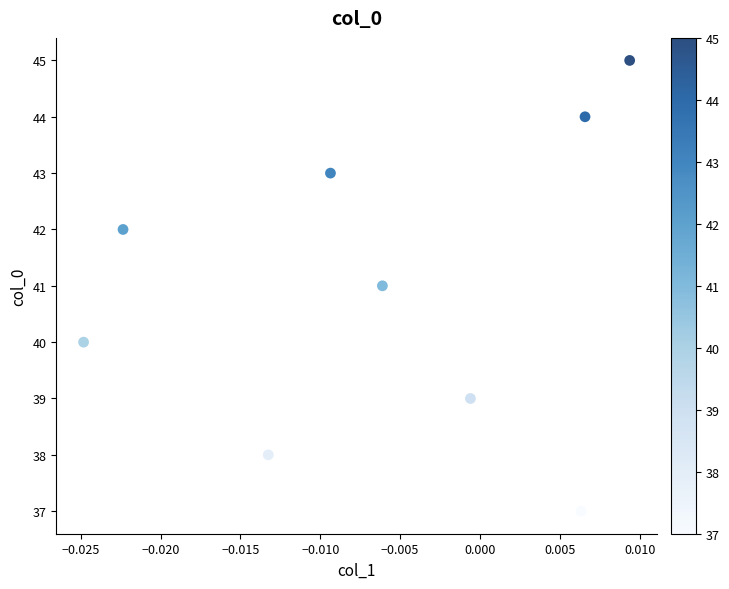

What is the average Y value?

41